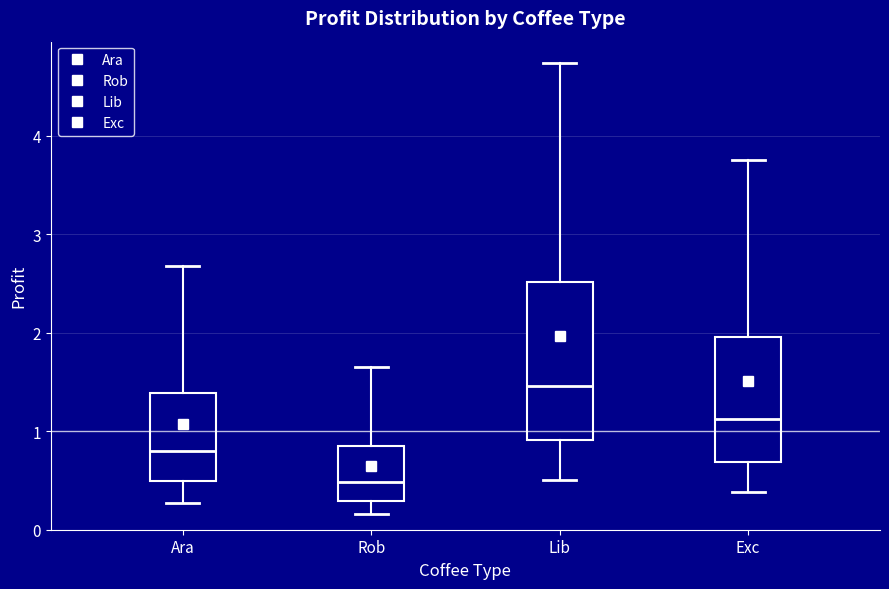

Reading left to right, read every box against the y-axis: the position of its median line, the range the box covers, and the ends of its whiskers. The values are not printed on the chart, so give them approximately, as read against the axis.

Ara: median 0.8, box 0.5 to 1.4, whiskers 0.3 to 2.7
Rob: median 0.5, box 0.3 to 0.8, whiskers 0.2 to 1.6
Lib: median 1.5, box 0.9 to 2.5, whiskers 0.5 to 4.7
Exc: median 1.1, box 0.7 to 2.0, whiskers 0.4 to 3.8